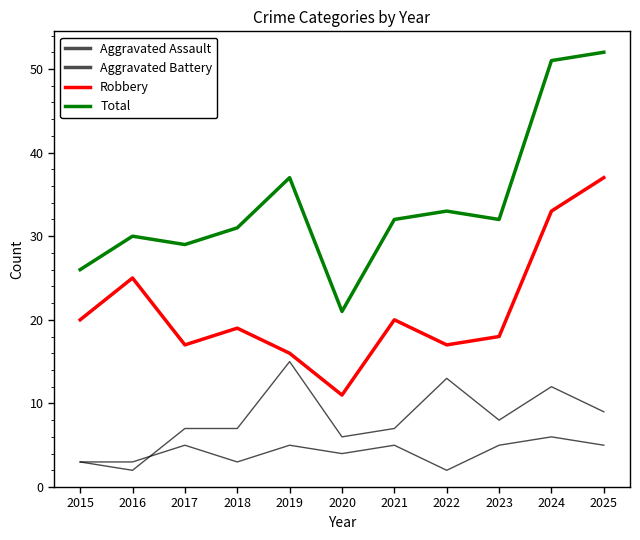

How many lines are shown in the chart?

4